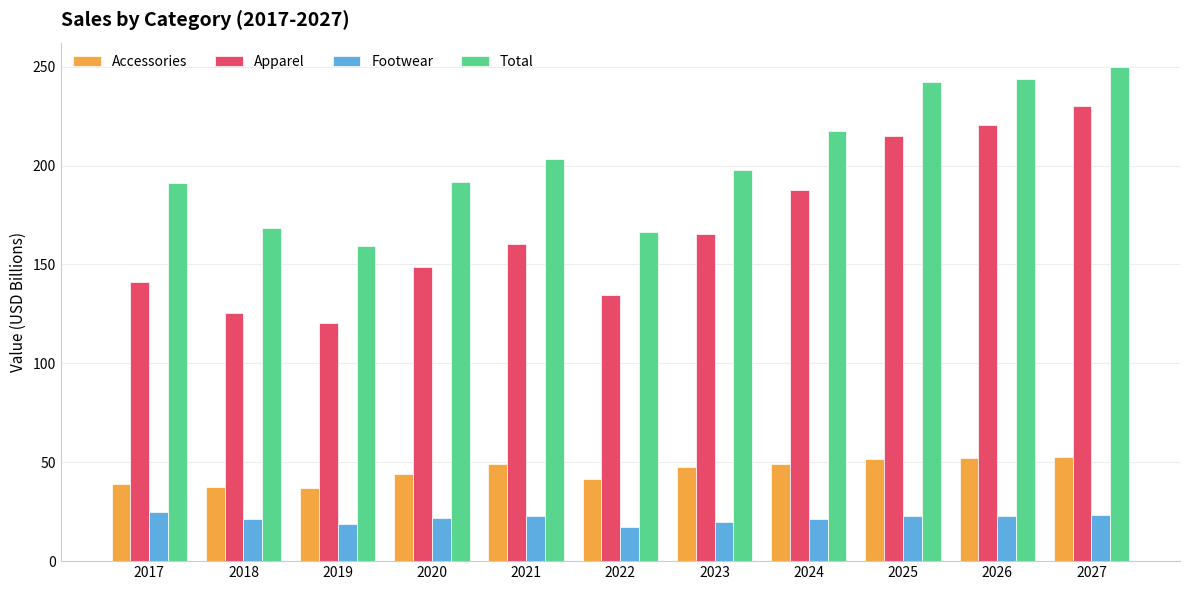

Which series changed the most between 2020 and 2024?

Apparel